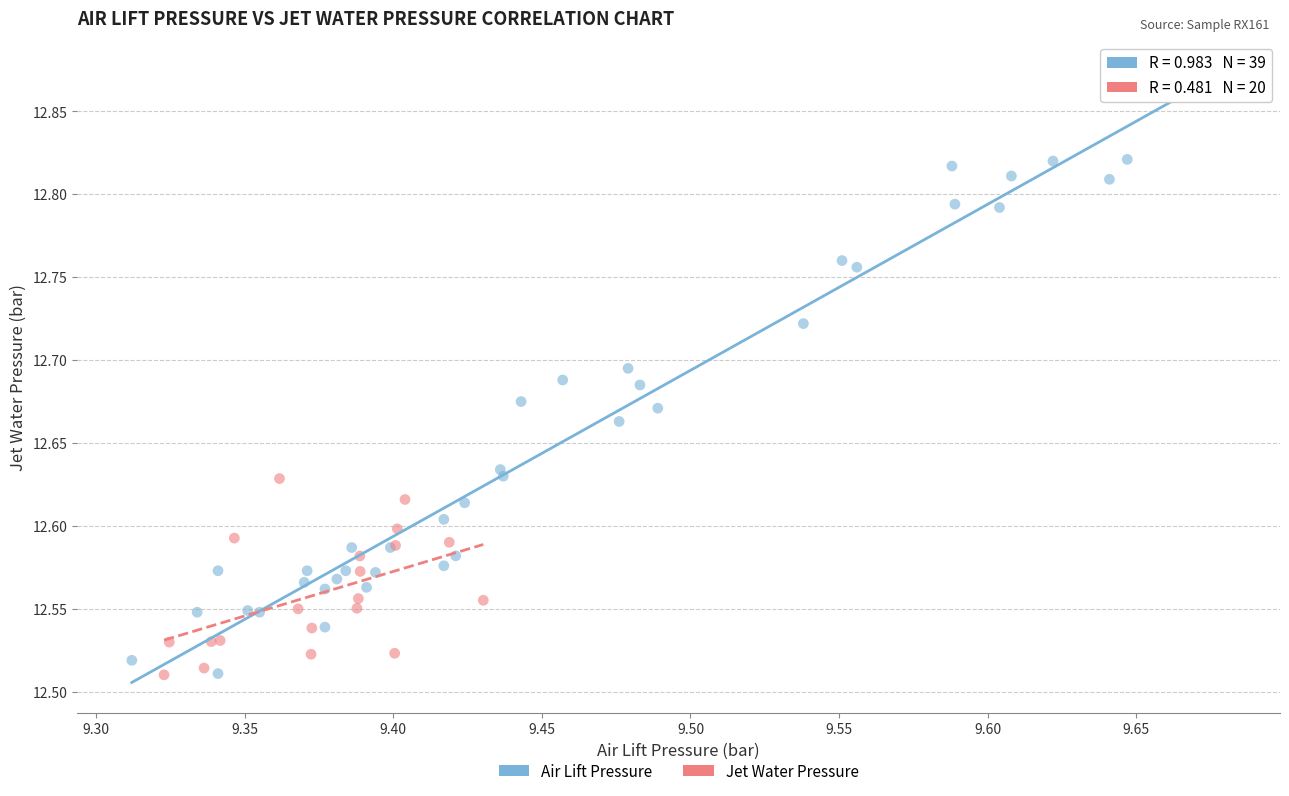

Which series has the largest Y range (max minus min)?

Air Lift Pressure